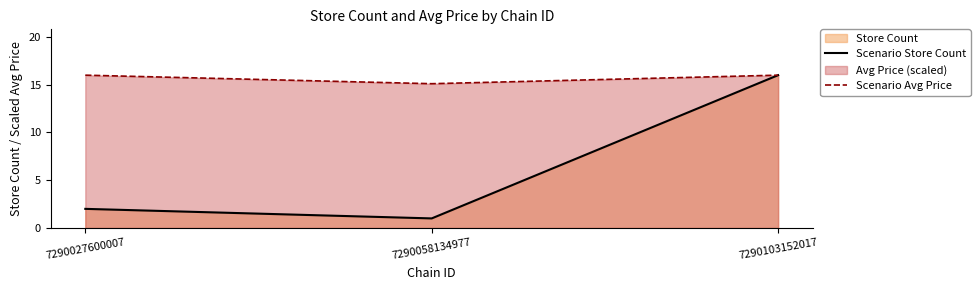

Between 7290103152017 and 7290058134977, which is larger?

7290103152017